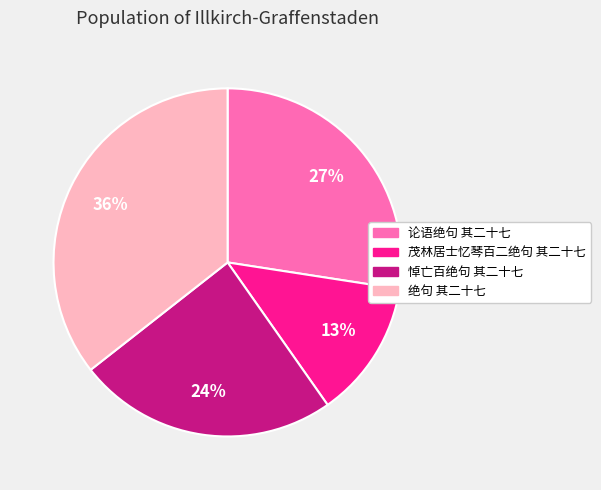

Is 论语绝句 其二十七 the majority of the pie?

No